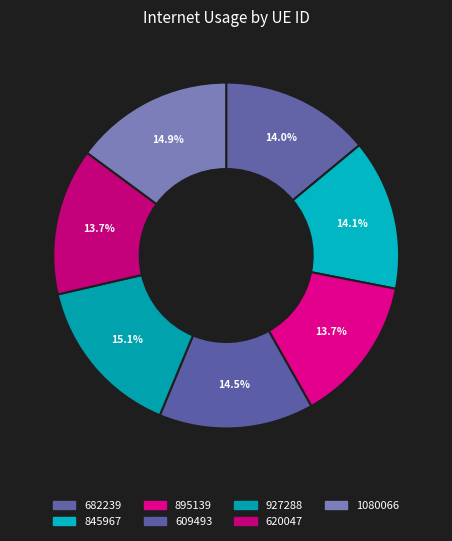

Does any single category account for the majority?

No